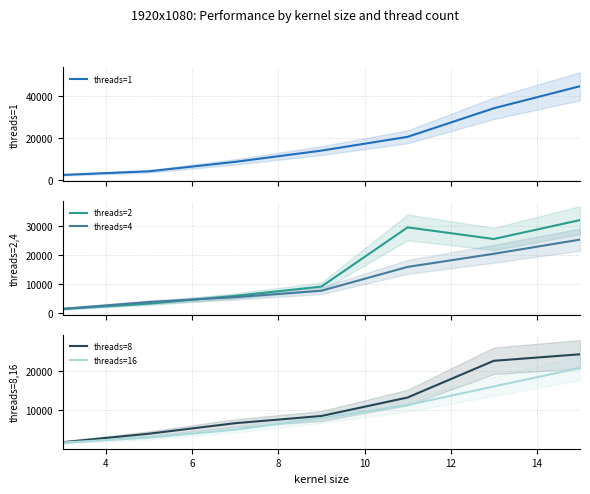

What is the lowest value of the threads=1 series?

2364